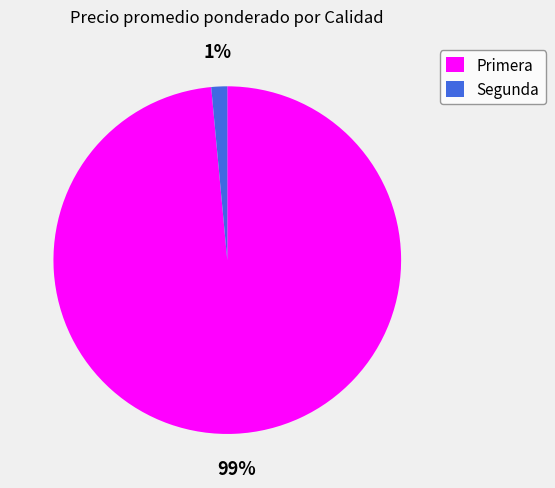

Is there any slice that represents more than half of the pie?

Yes